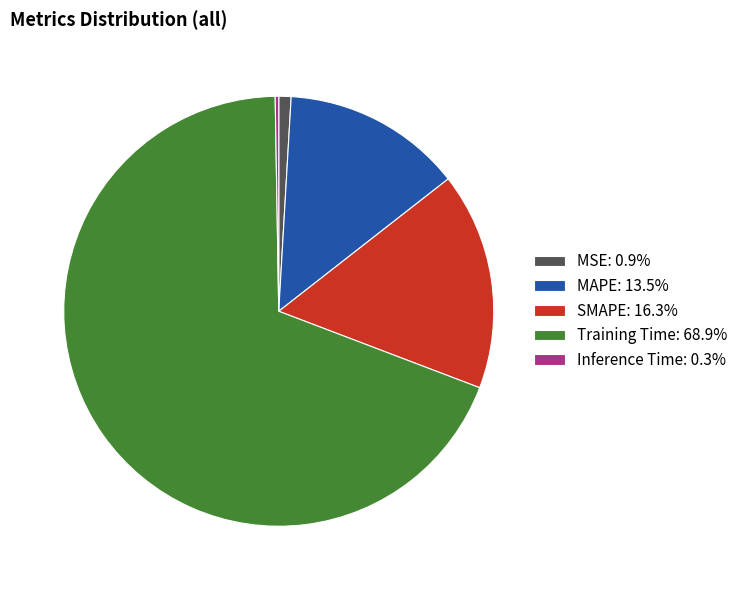

Combined, do MSE: 0.9% and Training Time: 68.9% account for over 50%?

Yes